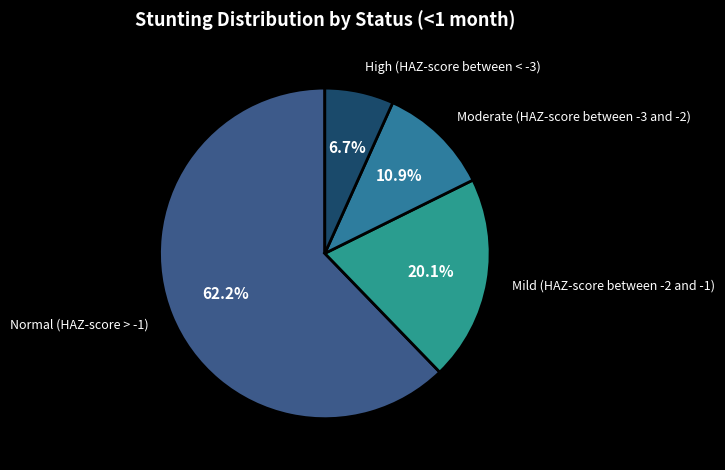

Is there any slice that represents more than half of the pie?

Yes